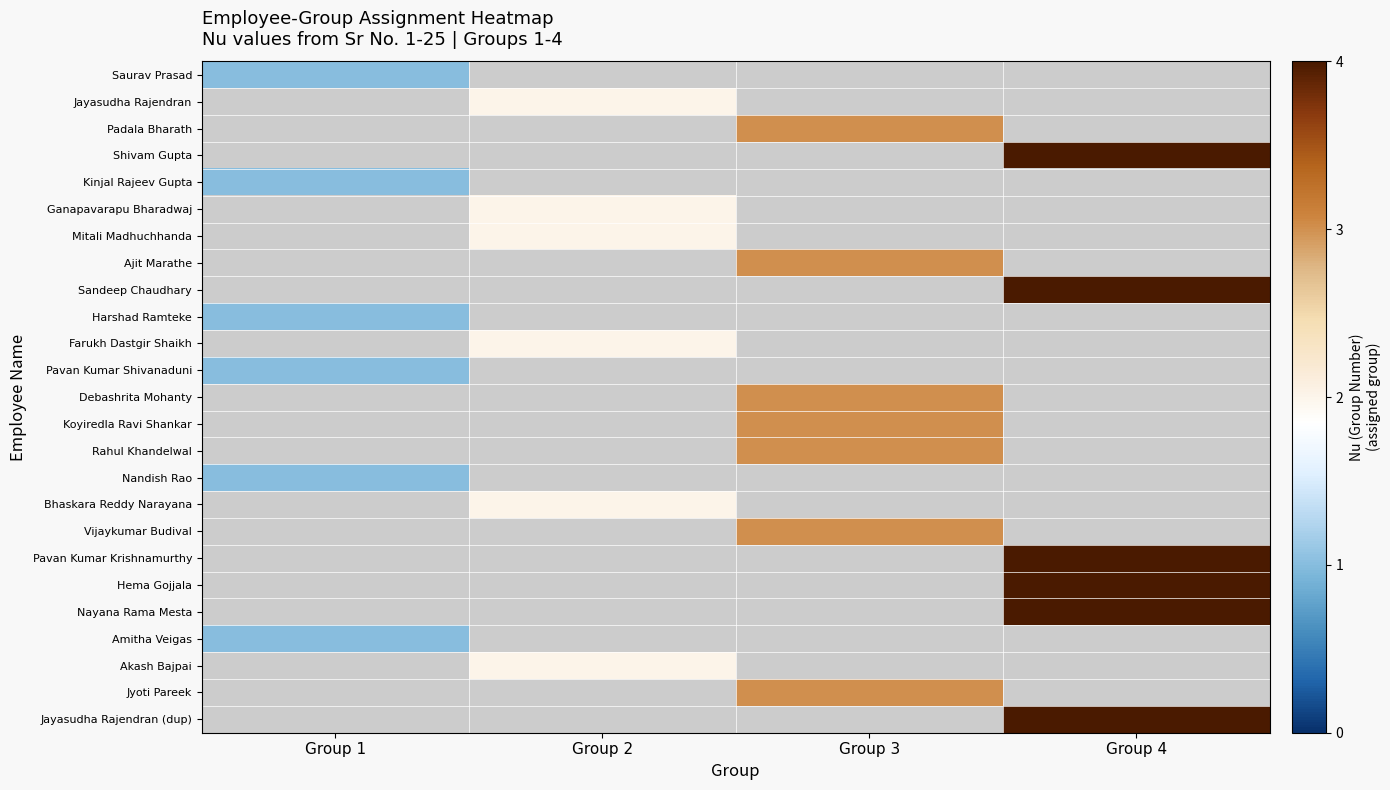

Which category has the lowest value across all series?

Group 2